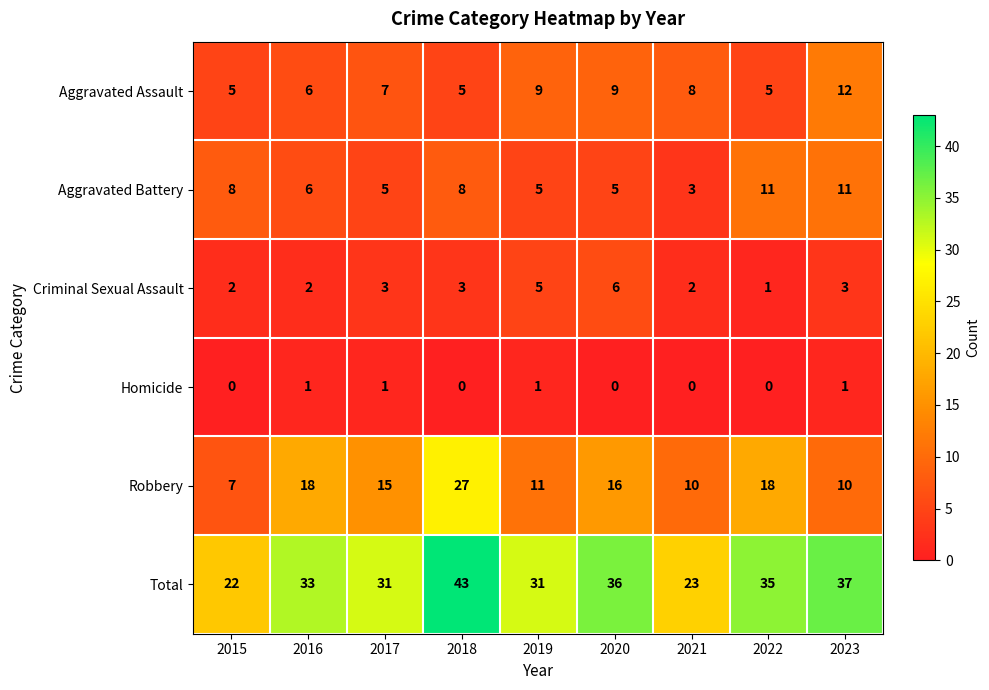

At how many categories does at least one series exceed 32?

5